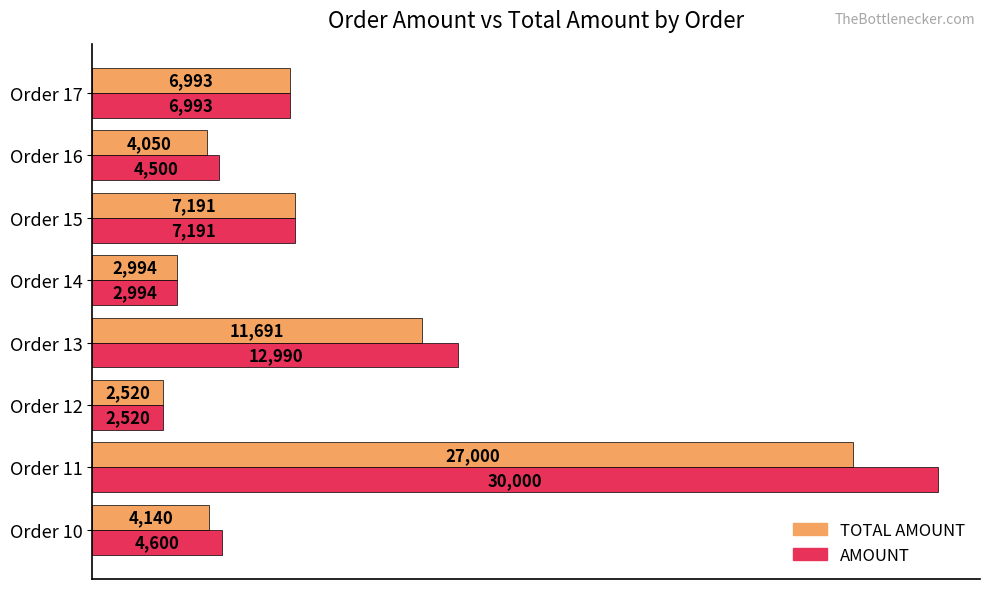

At how many categories does at least one series exceed 5845?

4